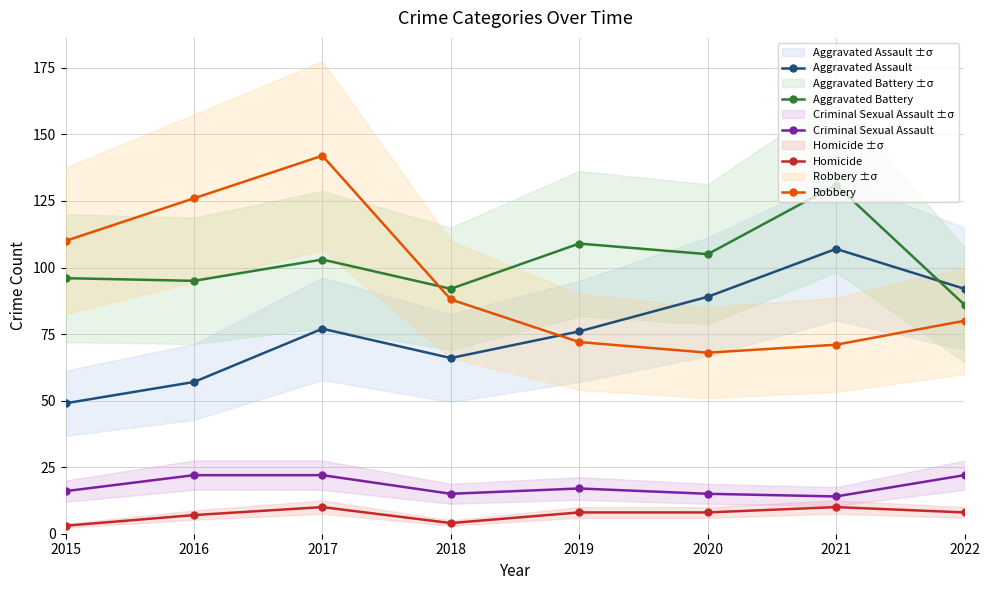

In Robbery, how many points are lower than both neighbors (excluding endpoints)?

1